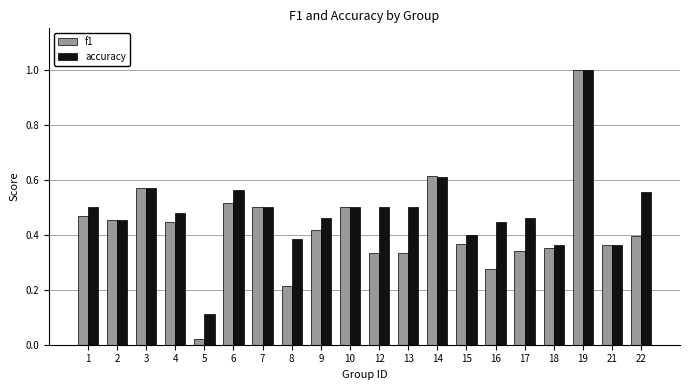

Which series has the widest spread of values?

f1